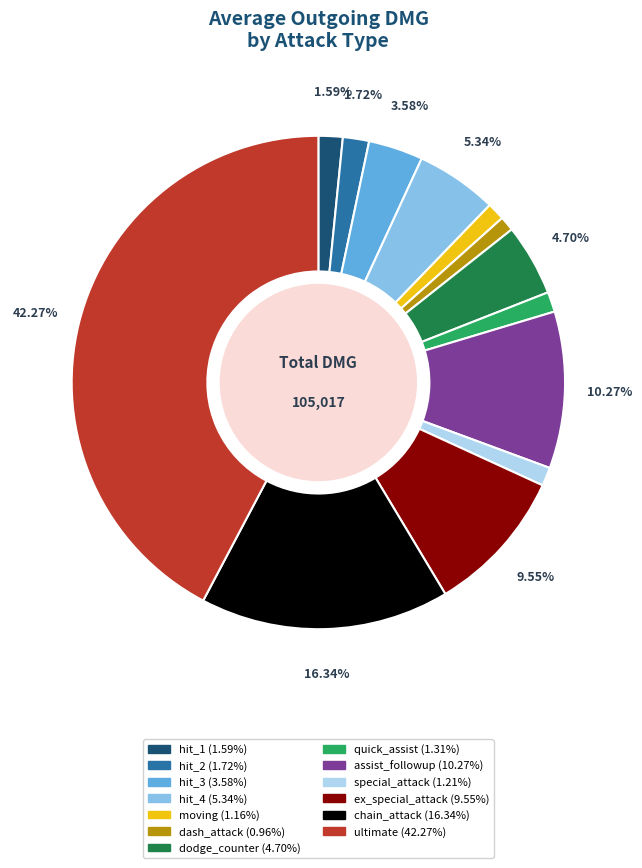

Is there a majority slice in this chart?

No